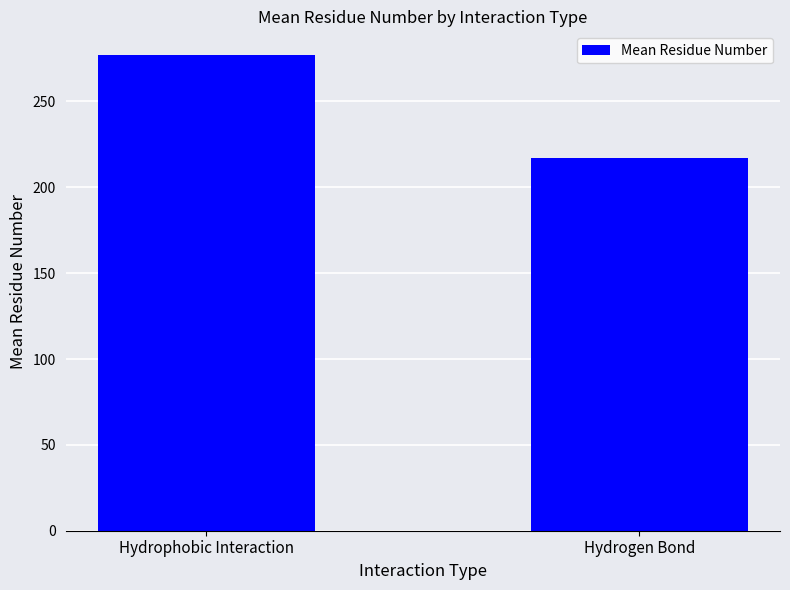

How many values are between 217 and 277?

2